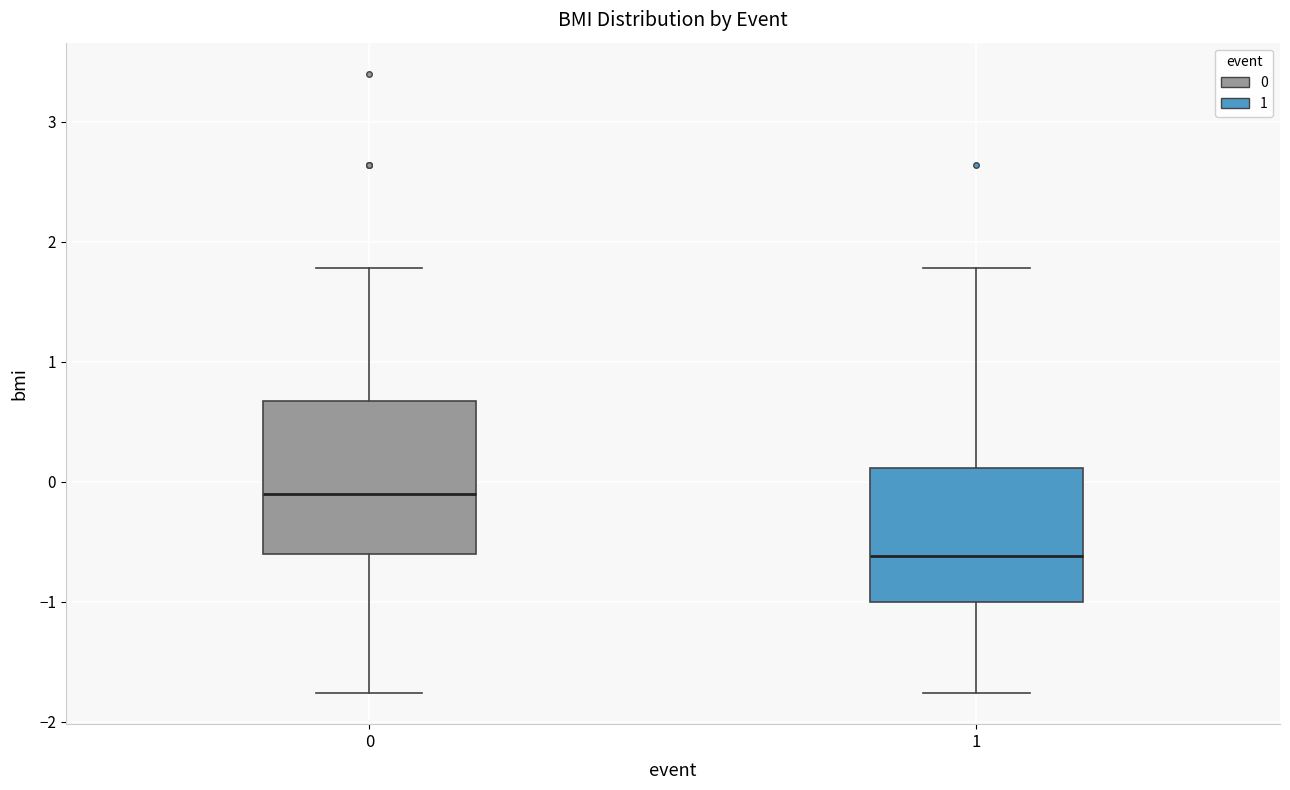

Which box's median line is the highest?

0